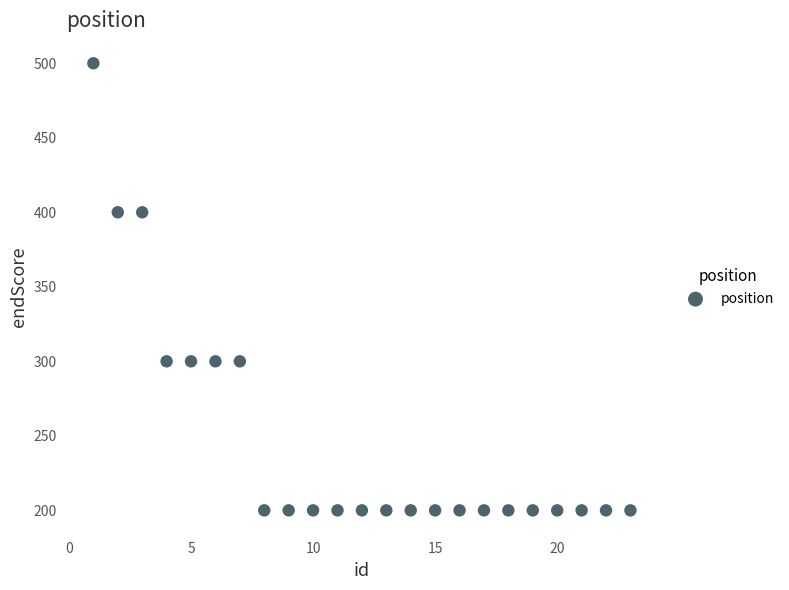

What is the range of Y values (max minus min)?

300